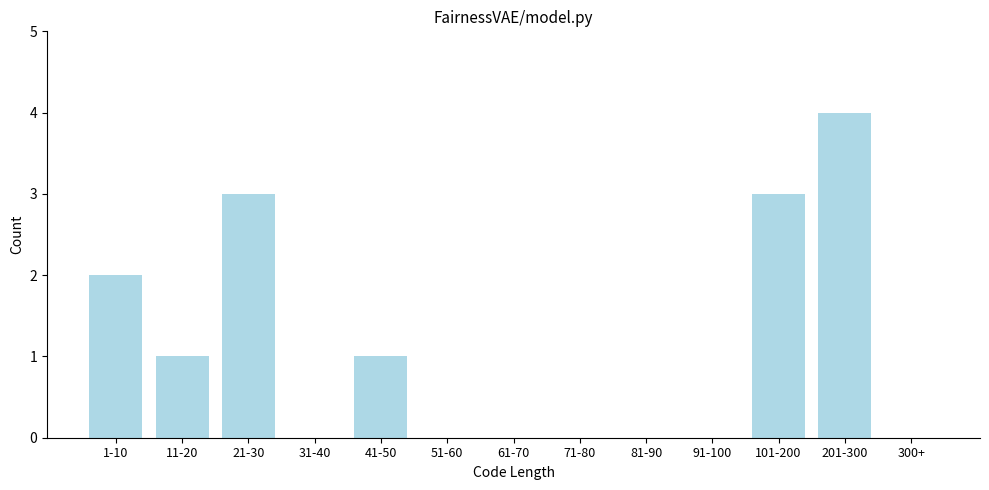

Reading left to right, list all the values displayed in this chart.

1-10=2	11-20=1	21-30=3	31-40=0	41-50=1	51-60=0	61-70=0	71-80=0	81-90=0	91-100=0	101-200=3	201-300=4	300+=0